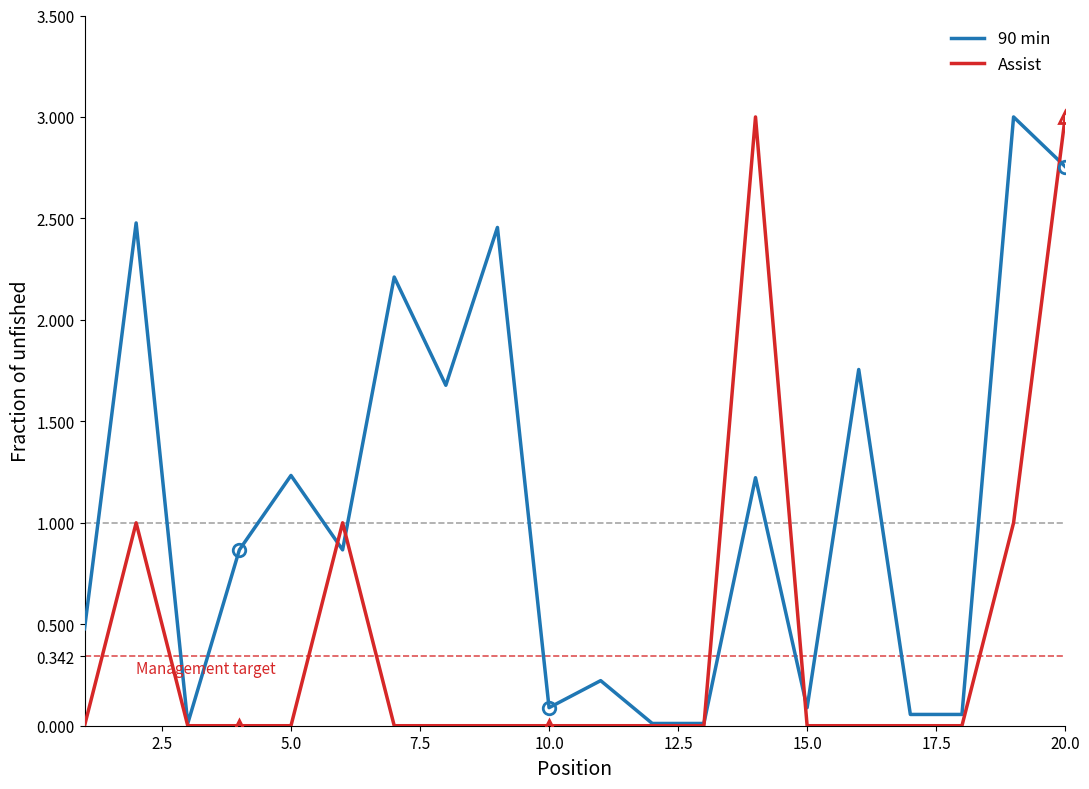

What is the highest value of the Assist series?

3.0